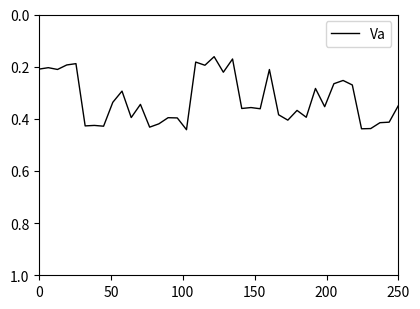

How many lines are shown in the chart?

1